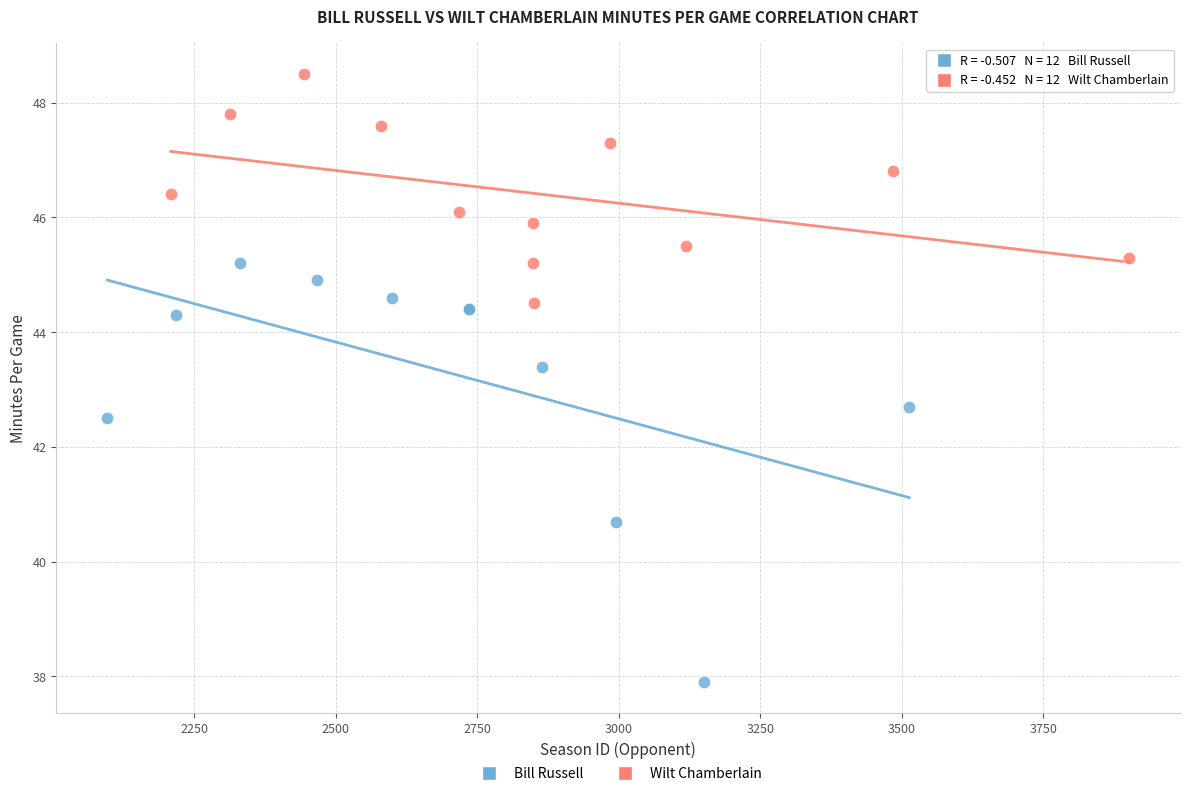

Which series has the widest spread of Y values?

Bill Russell